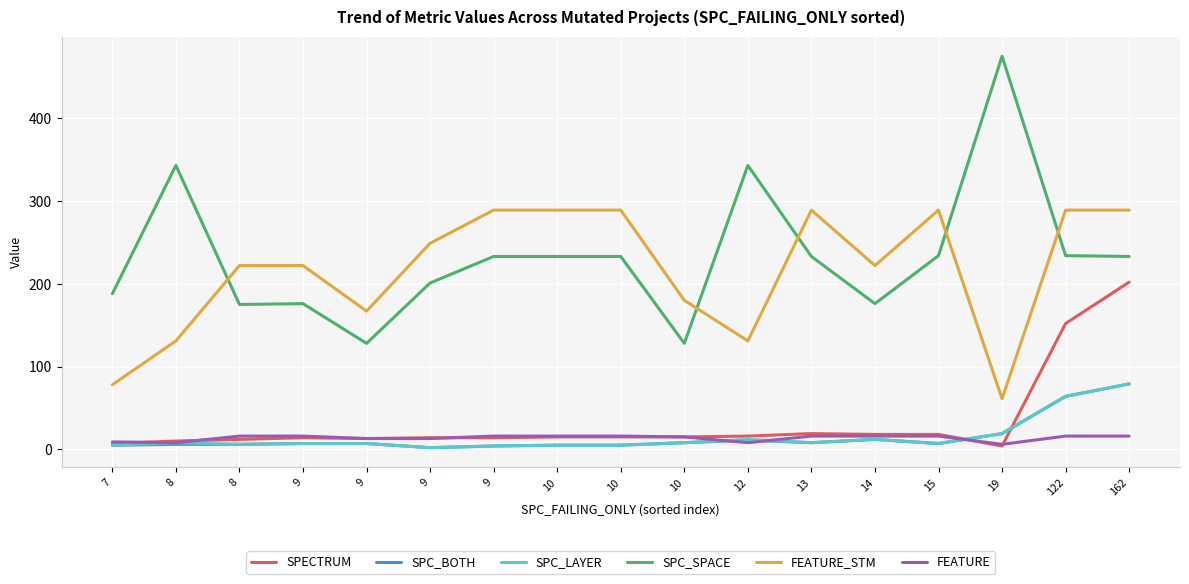

After their last crossing, which series has the higher values: SPC_LAYER or FEATURE?

SPC_LAYER